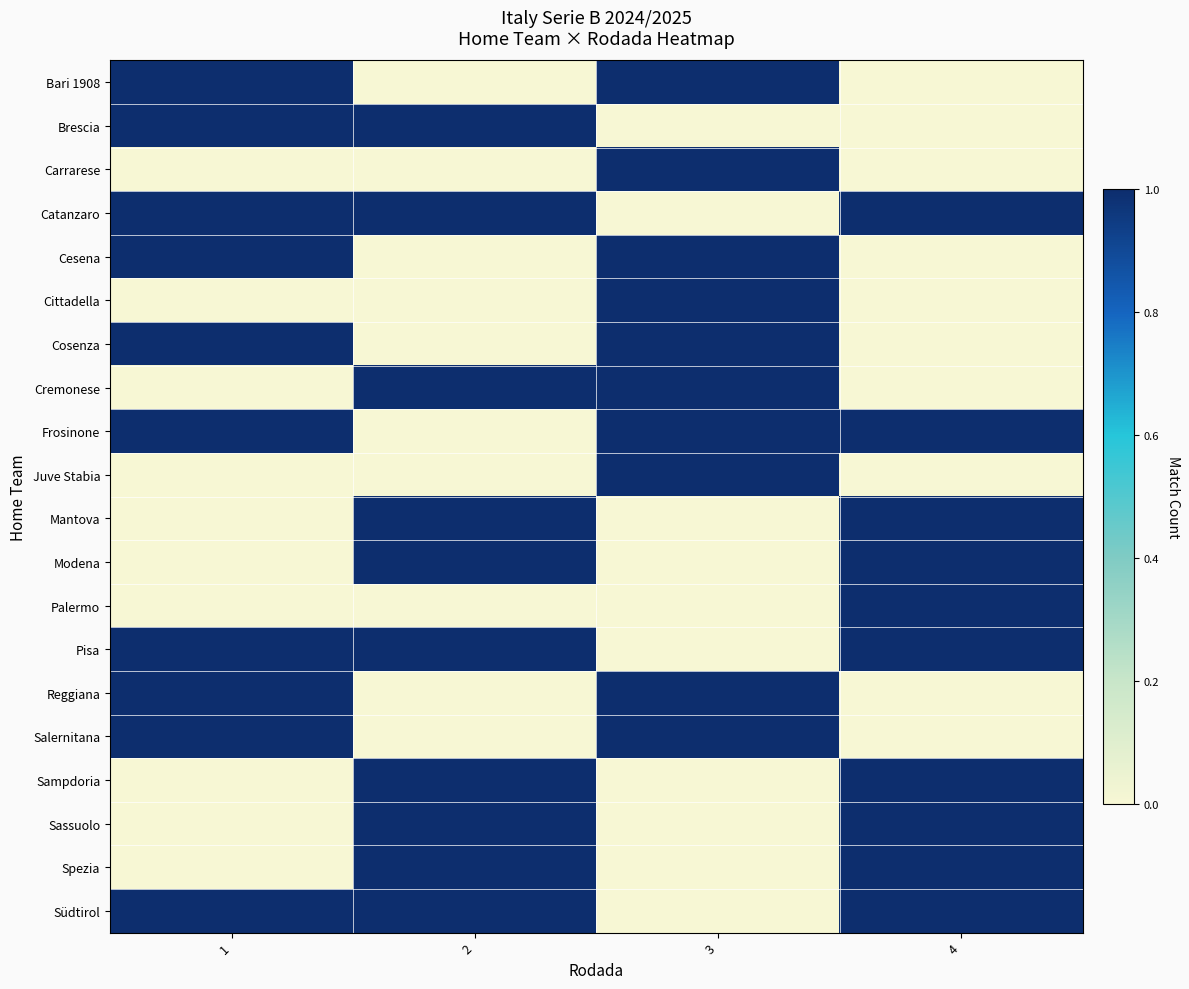

Rank the series at 3 from highest to lowest value.

Bari 1908, Carrarese, Cesena, Cittadella, Cosenza, Cremonese, Frosinone, Juve Stabia, Reggiana, Salernitana, Brescia, Catanzaro, Mantova, Modena, Palermo, Pisa, Sampdoria, Sassuolo, Spezia, Südtirol